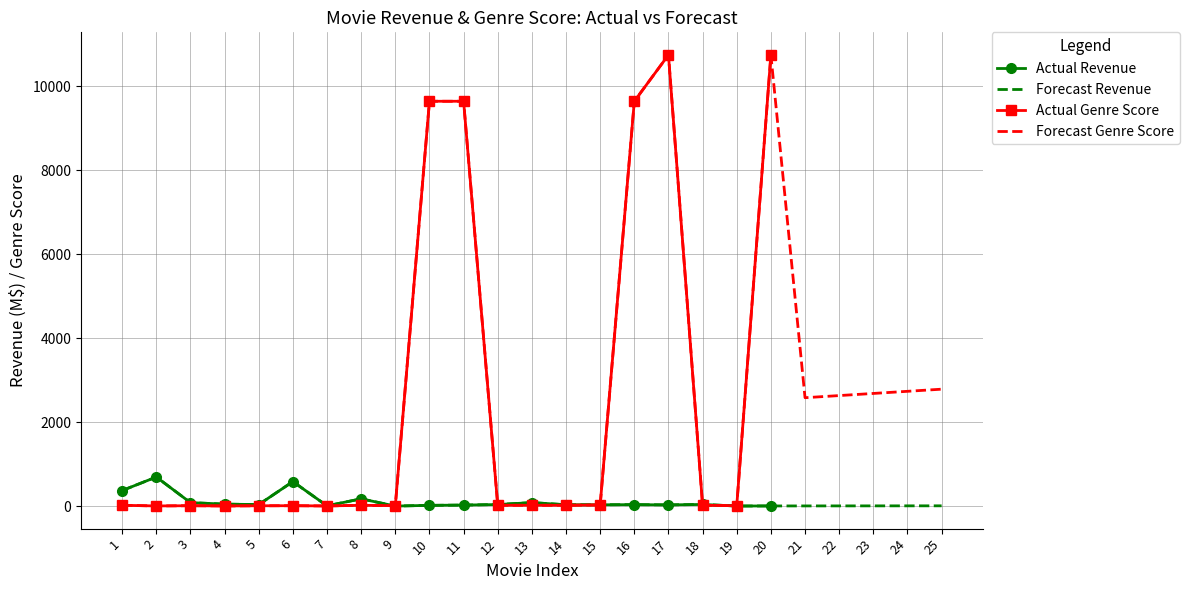

How many data points in Actual Revenue are less than 44?

10